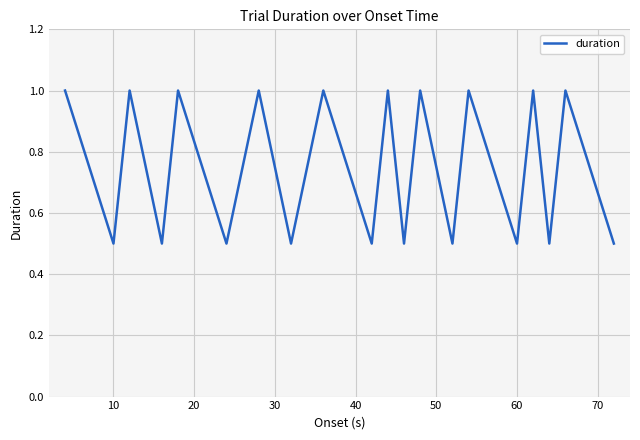

What is the difference between the second highest and second lowest values?

0.5